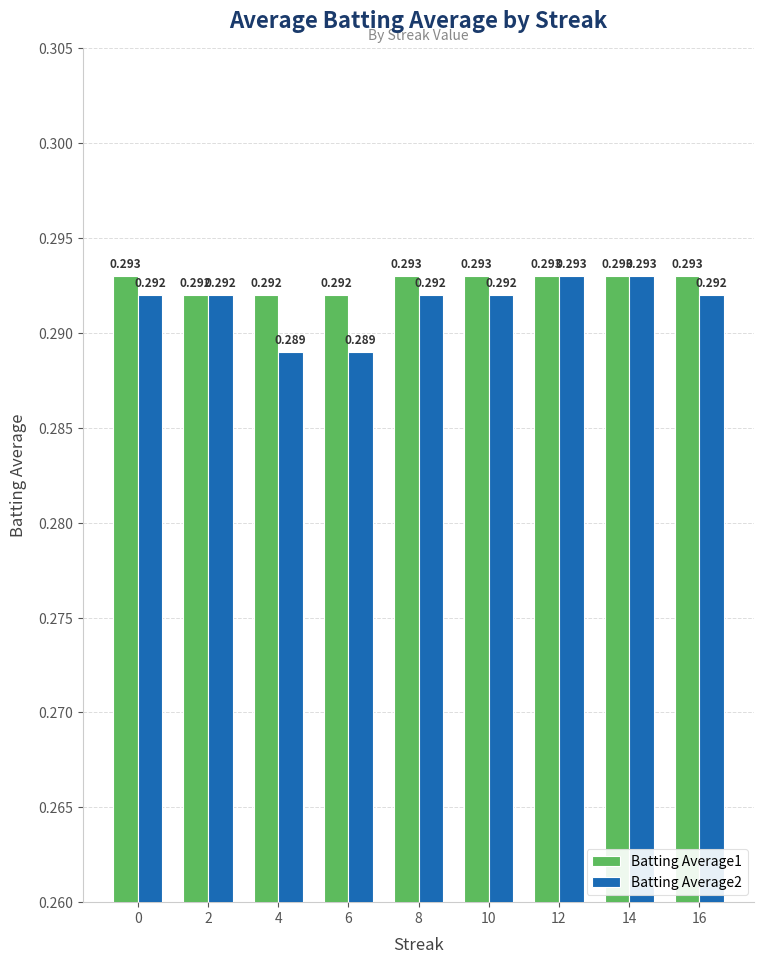

Rank the series by their average value, from highest to lowest.

Batting Average1, Batting Average2